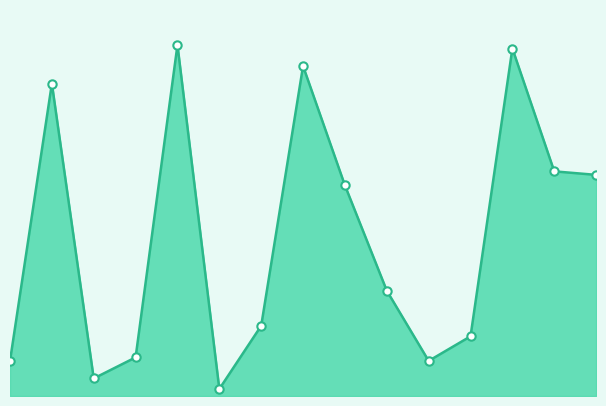

Does the chart display data point markers on the line(s)?

Yes